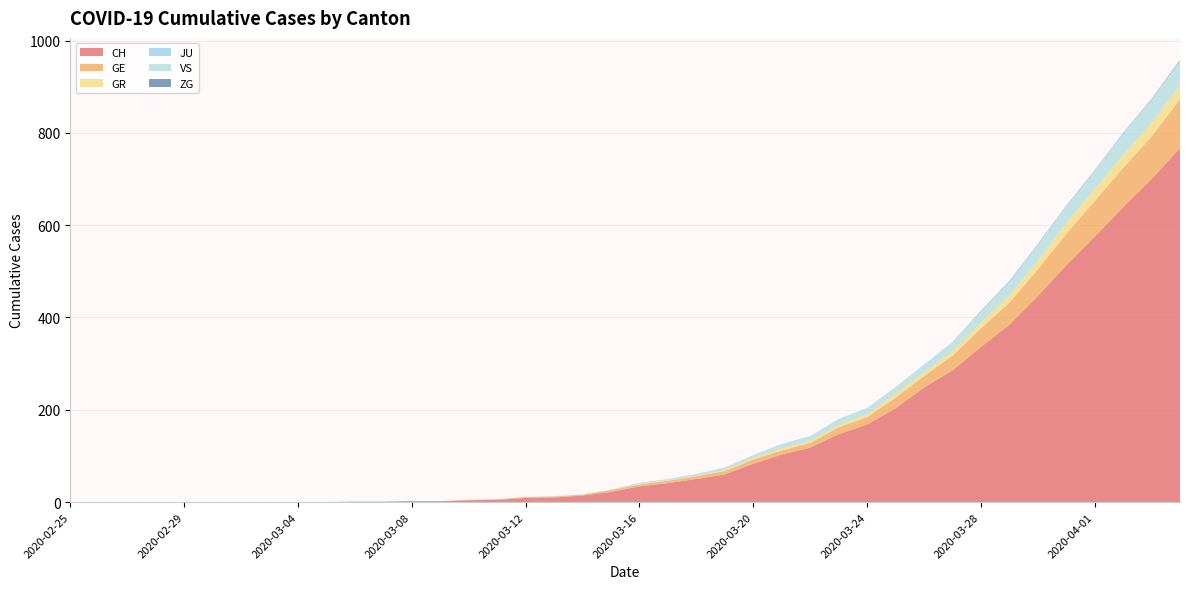

Reading left to right, list all the values displayed in this chart.

CH: 0	0	0	0	0	0	0	0	0	0	1	1	2	2	4	5	9	10	14	22	34	41	50	60	83	103	118	147	168	203	248	285	336	384	446	513	575	639	700	767
GE: 0	0	0	0	0	0	0	0	0	0	0	0	0	0	1	1	2	2	2	4	4	5	6	7	9	9	10	15	16	23	25	32	40	48	58	68	77	85	92	106
GR: 0	0	0	0	0	0	0	0	0	0	0	0	0	0	0	0	0	0	0	0	1	1	1	2	3	4	4	5	6	8	8	9	12	15	19	23	26	28	30	30
JU: 0	0	0	0	0	0	0	0	0	0	0	0	0	0	0	0	0	0	0	0	0	0	0	0	0	0	0	0	0	0	0	0	0	0	0	0	0	0	0	0
VS: 0	0	0	0	0	0	0	0	0	0	0	0	0	0	0	0	0	1	1	1	3	3	4	6	7	10	11	13	14	15	17	21	25	31	35	37	40	47	51	53
ZG: 0	0	0	0	0	0	0	0	0	0	0	0	0	0	0	0	0	0	0	0	0	0	0	0	0	0	0	0	0	0	0	0	1	1	1	1	1	1	1	2